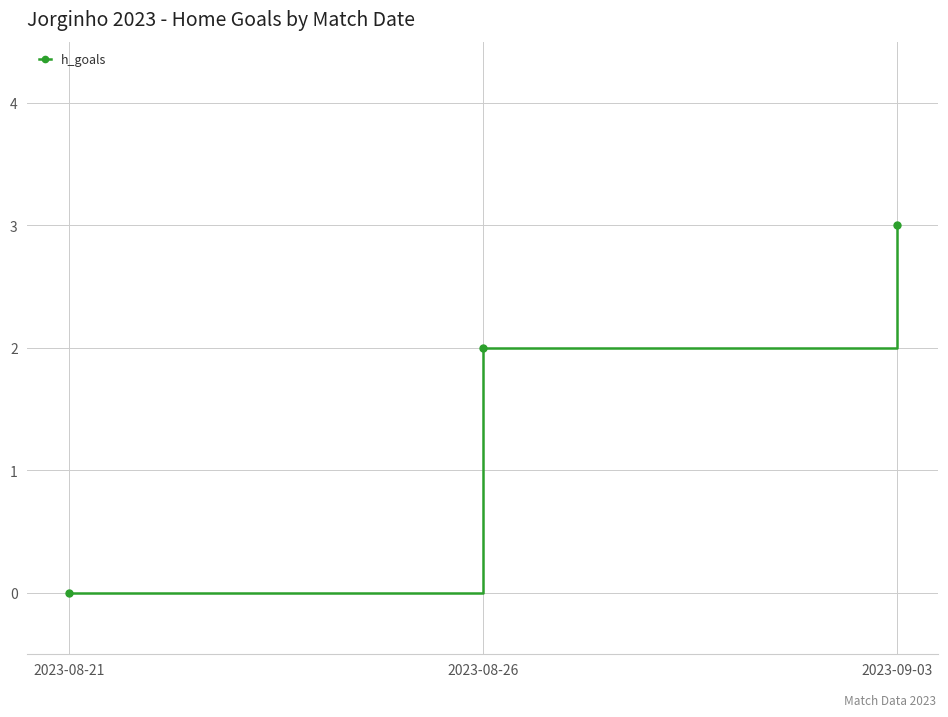

What is the greatest value displayed?

3